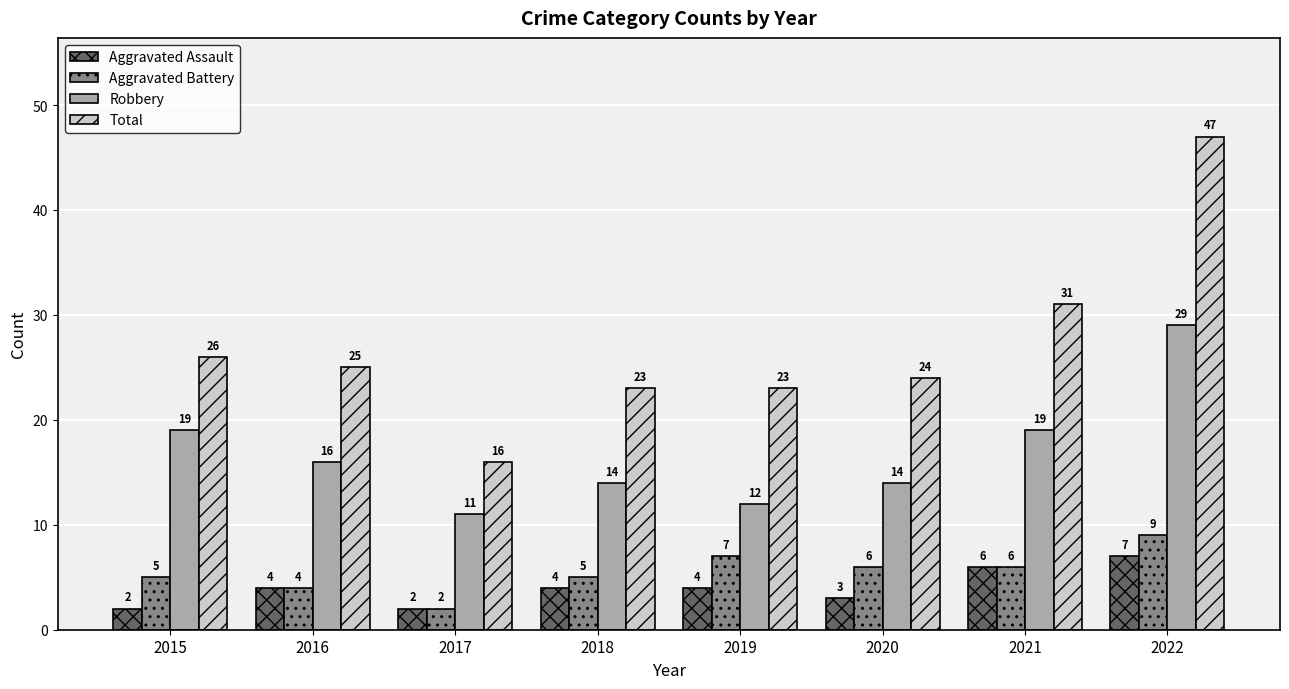

What is the maximum value shown in the chart?

47